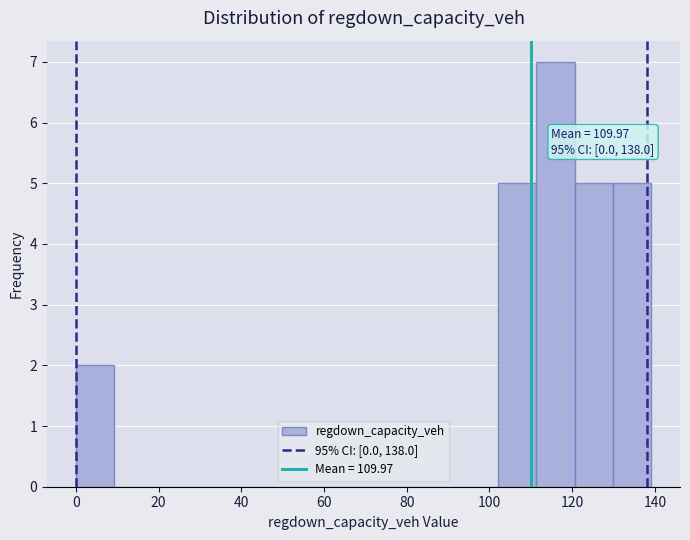

Which range on the x-axis has the tallest bar?

112 to 120